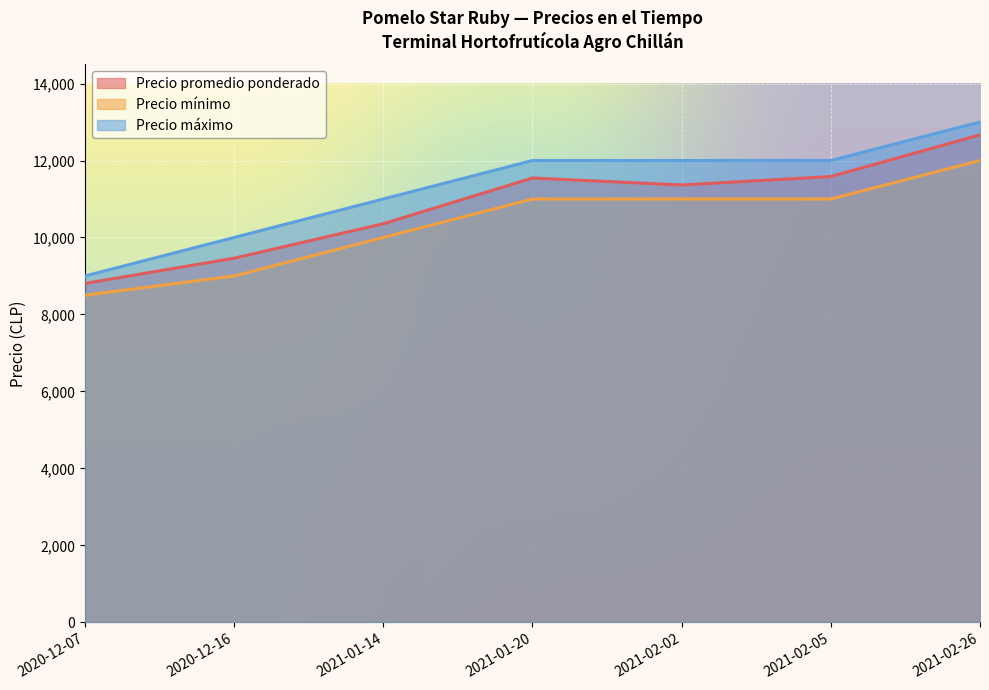

What is the label of the 7th point from the right?

2020-12-07